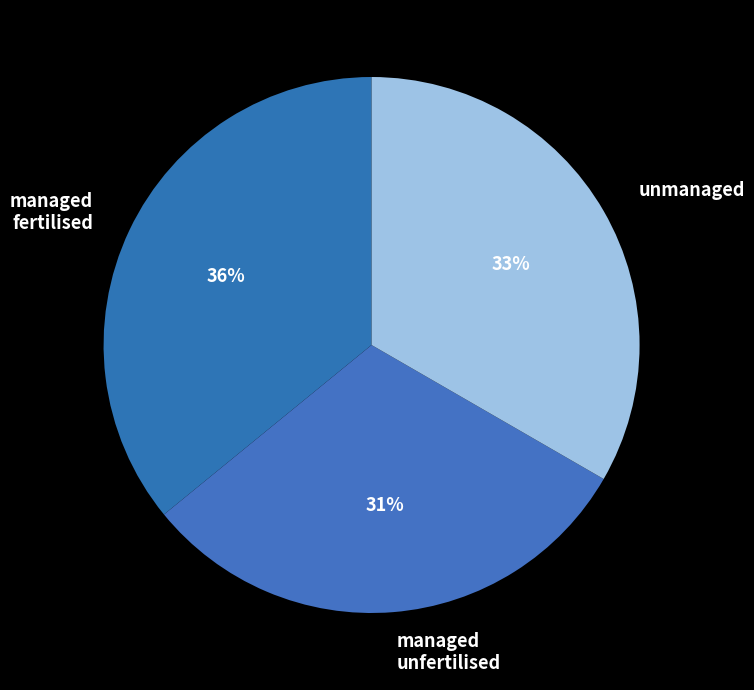

What is the largest slice in the pie chart?

managed fertilised